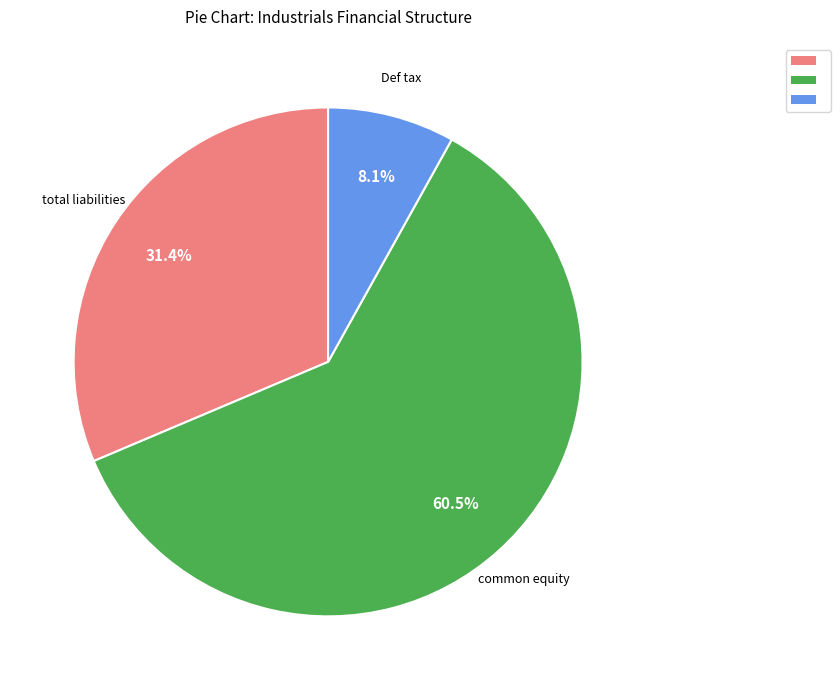

Is there a majority slice in this chart?

Yes